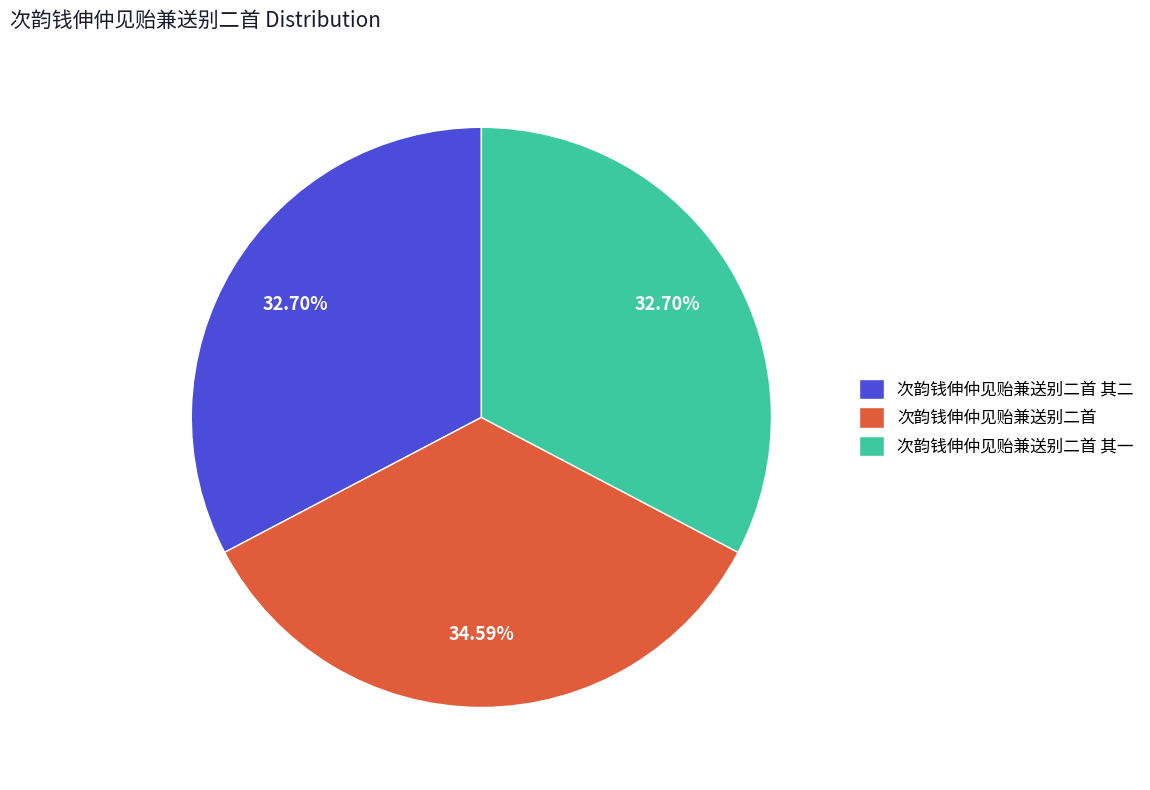

To the nearest percent, what percentage of the pie is 次韵钱伸仲见贻兼送别二首 其一?

33%